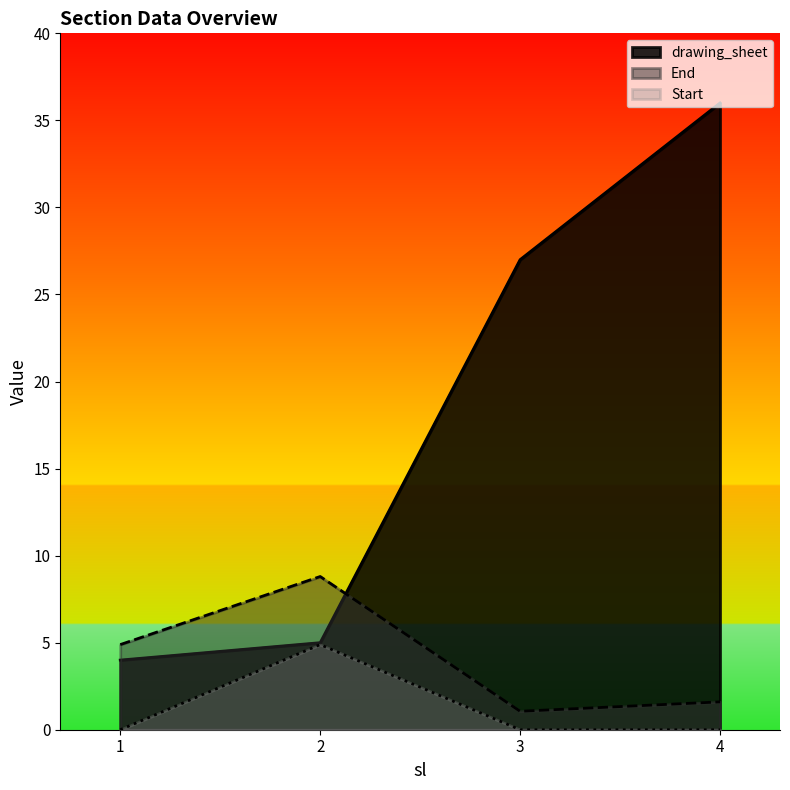

What is the average value of the End series?

4.1